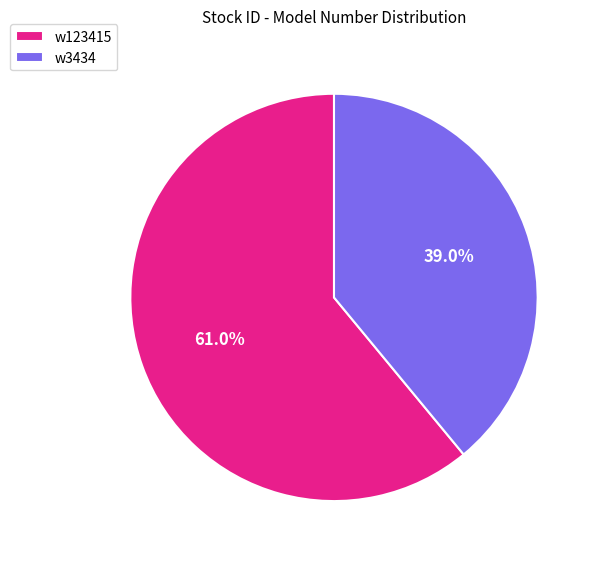

To the nearest percent, what is the difference between the w3434 and w123415 slice percentages?

22%